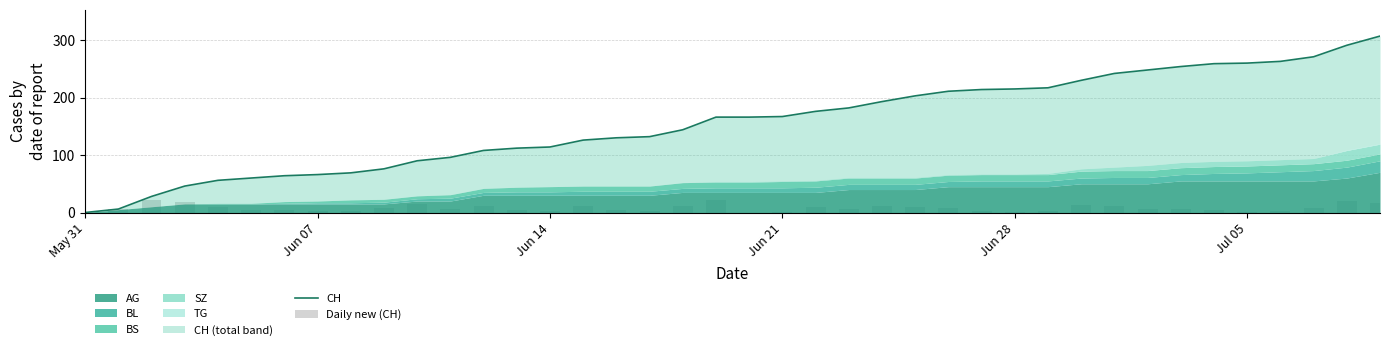

Which series has the largest total across all categories?

CH